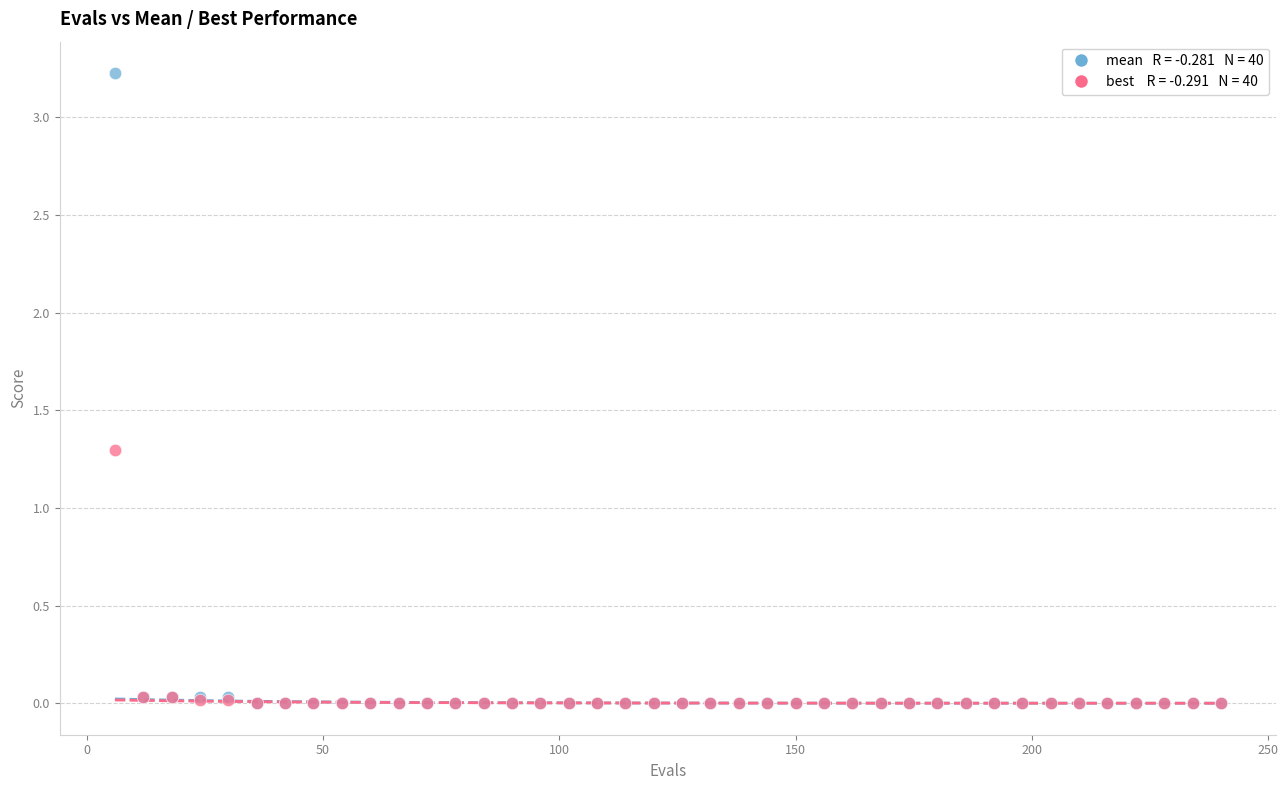

Across all series, what Y value is closest to 1?

1.3